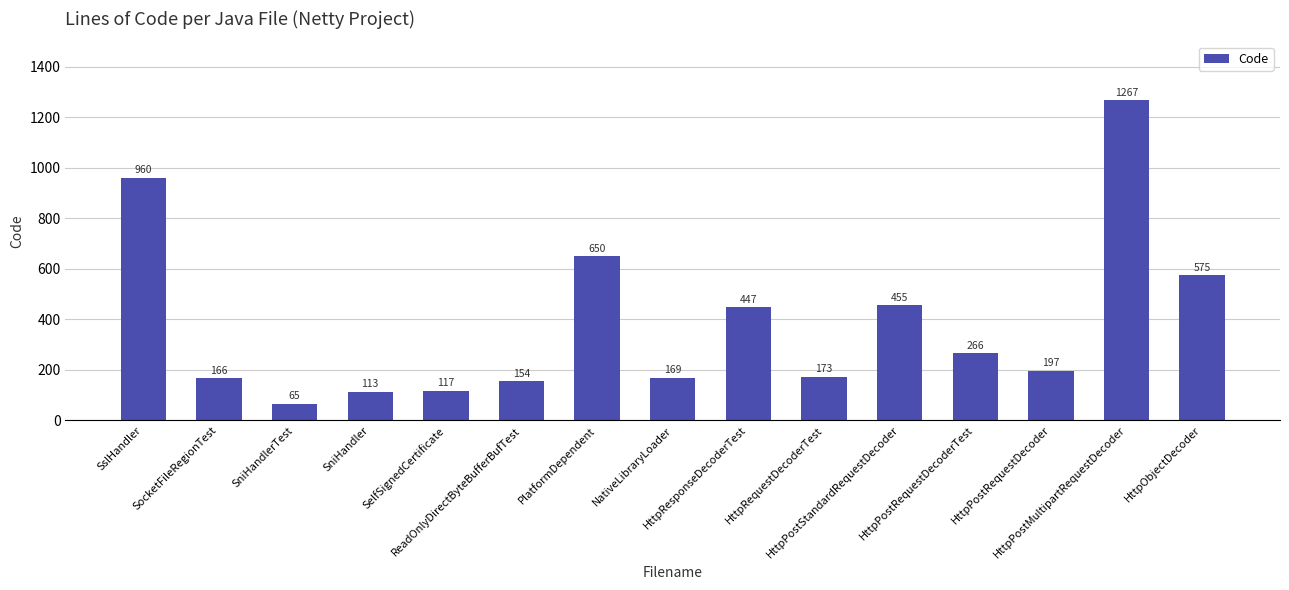

List the labels in order of value, largest first.

HttpPostMultipartRequestDecoder, SslHandler, PlatformDependent, HttpObjectDecoder, HttpPostStandardRequestDecoder, HttpResponseDecoderTest, HttpPostRequestDecoderTest, HttpPostRequestDecoder, HttpRequestDecoderTest, NativeLibraryLoader, SocketFileRegionTest, ReadOnlyDirectByteBufferBufTest, SelfSignedCertificate, SniHandler, SniHandlerTest